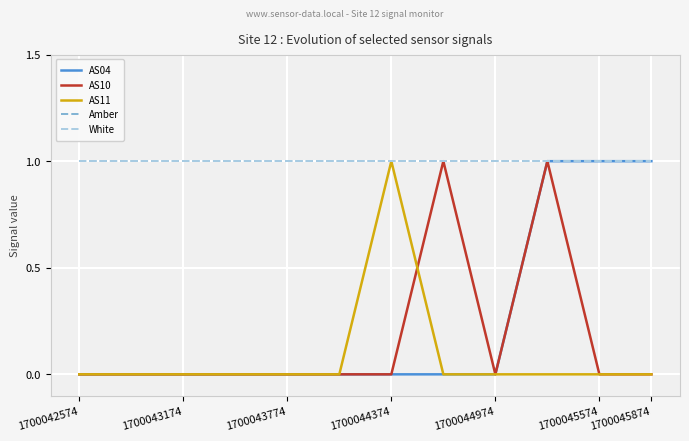

True or false: Amber and White intersect in this chart.

False